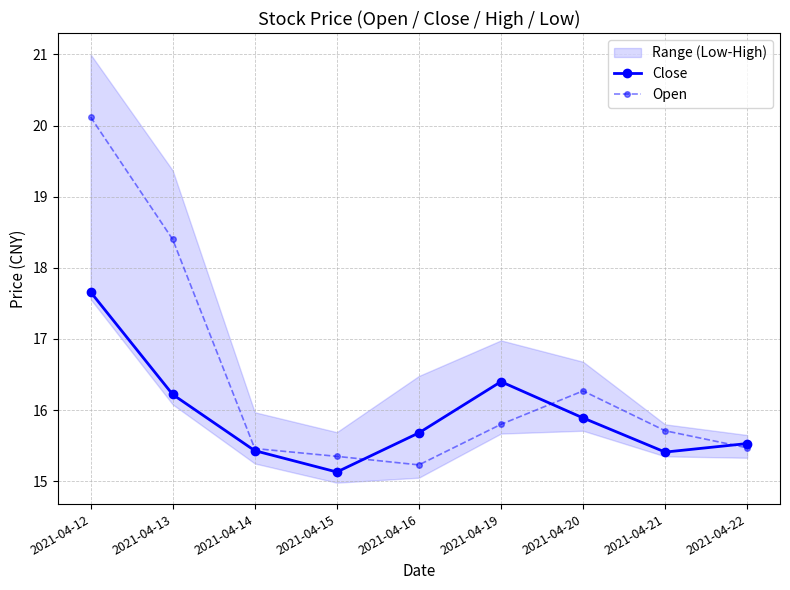

True or false: Close and Open cross at least once.

True